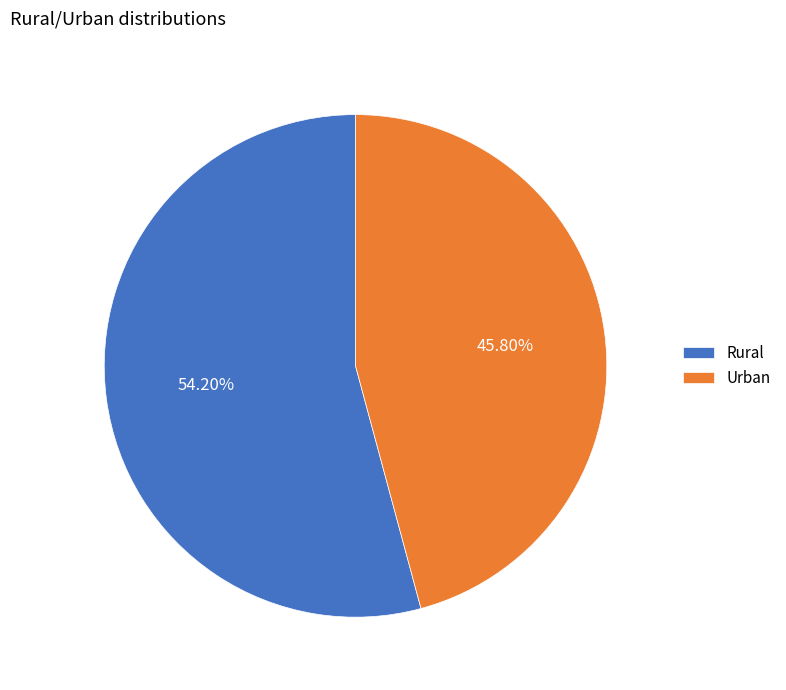

The Rural slice represents 63% of the pie. True or false?

False